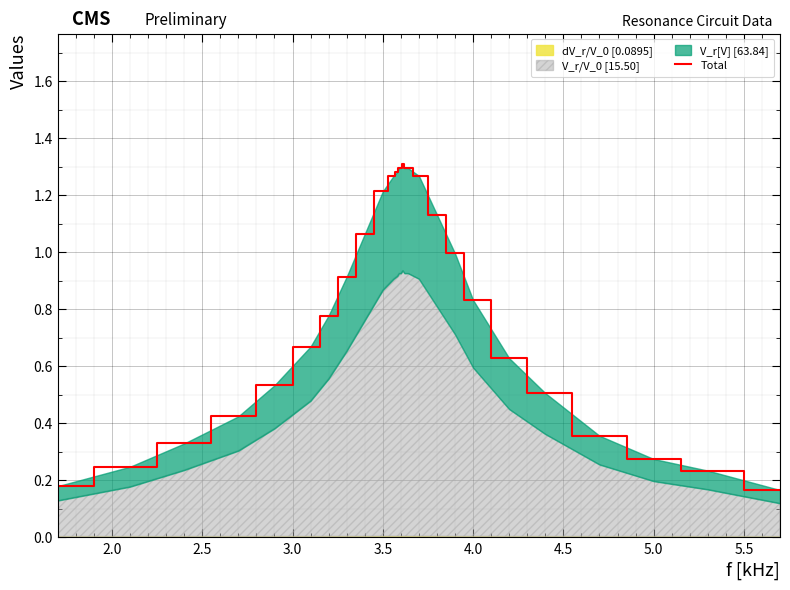

What is the minimum value shown in the chart?

0.2